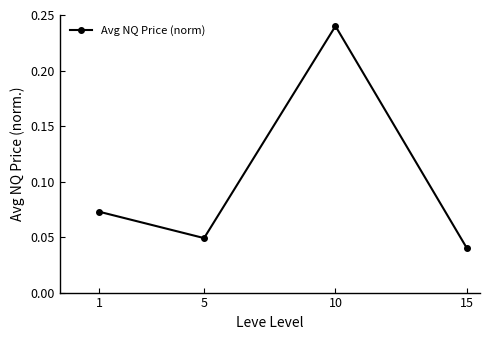

Does the chart have visible grid lines?

No